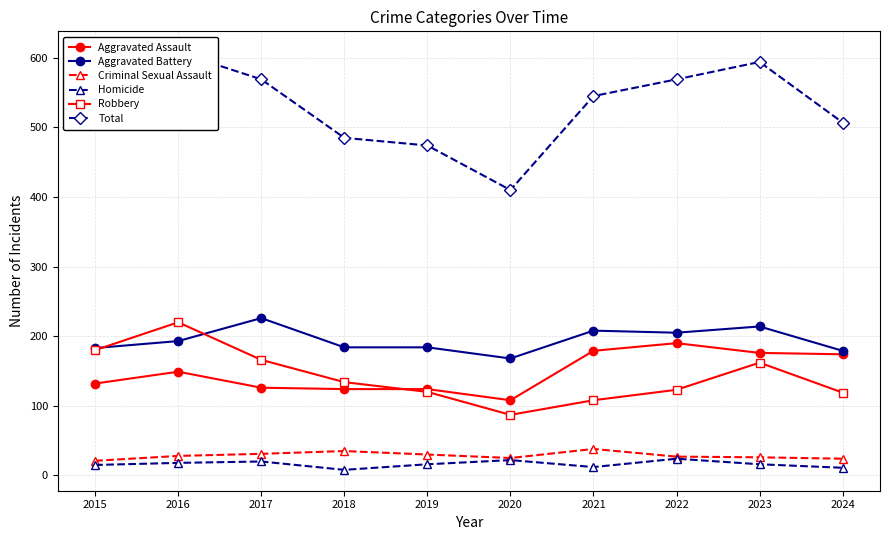

At which label does Criminal Sexual Assault reach its minimum?

2015